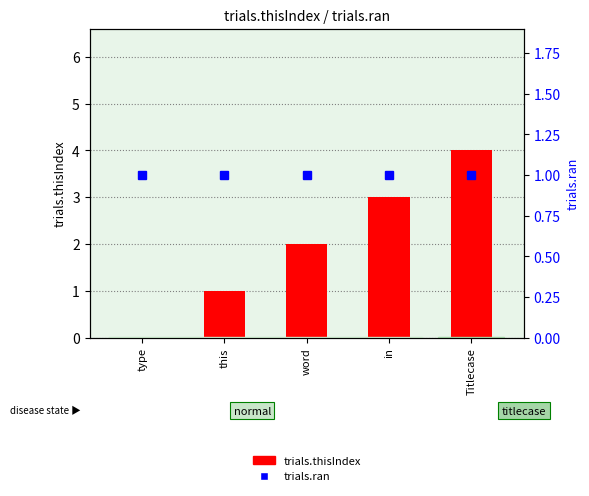

What is the label of the 5th bar from the left?

Titlecase